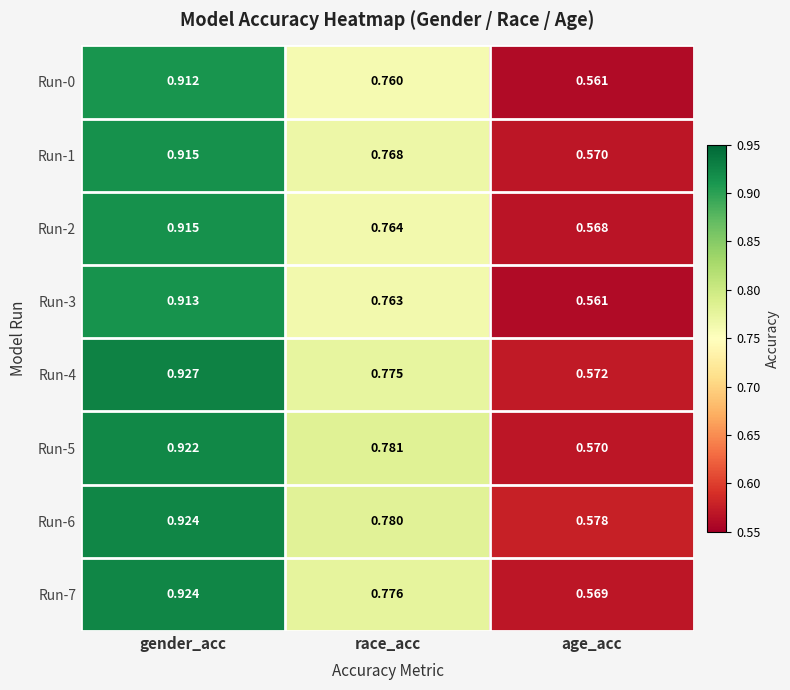

Where is Run-3 nearest to the value 0?

age_acc